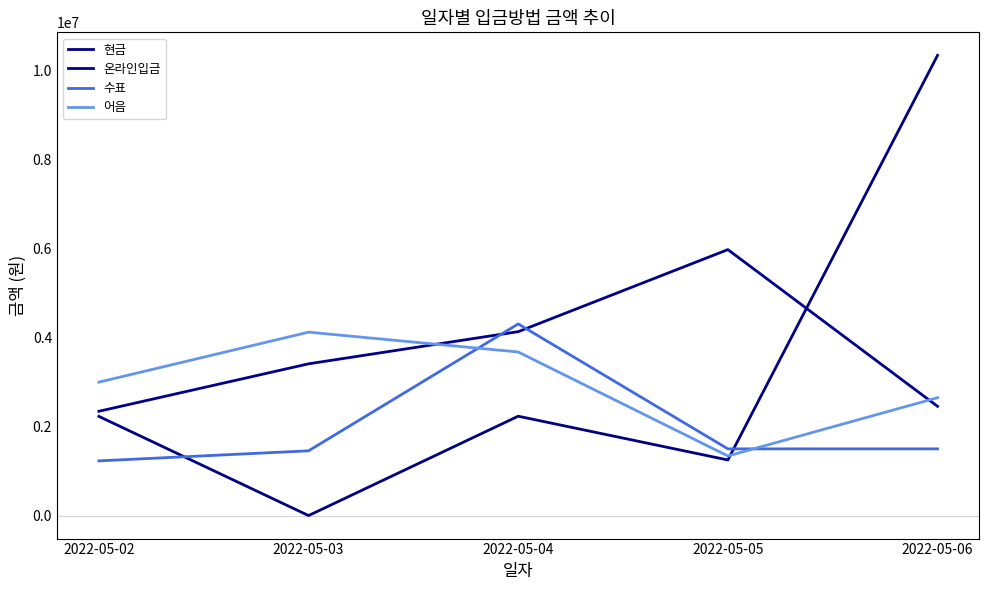

How many values in 현금 are above zero?

4